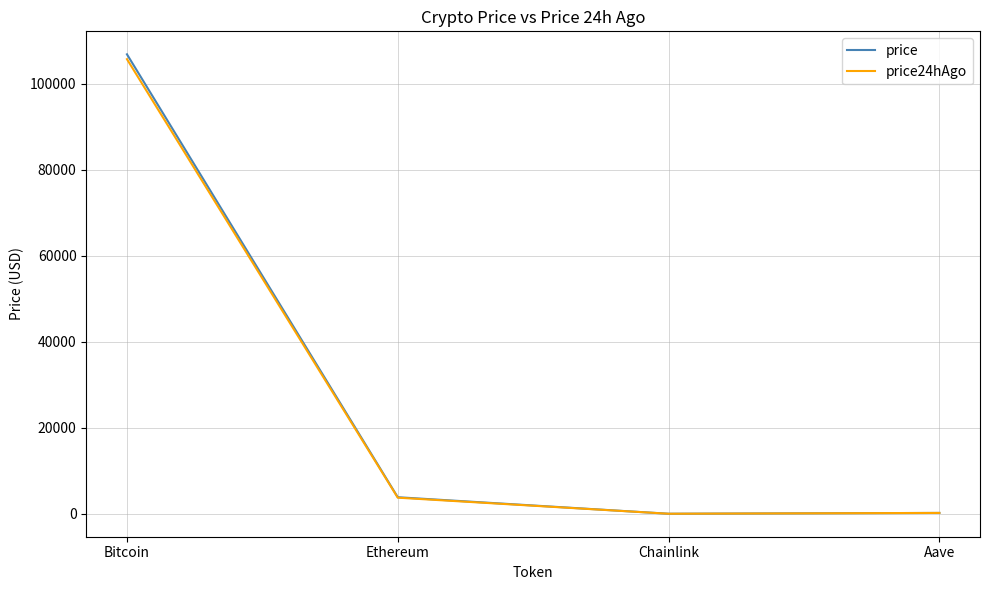

Is the value of price at Chainlink greater than the value of price24hAgo at Bitcoin?

No